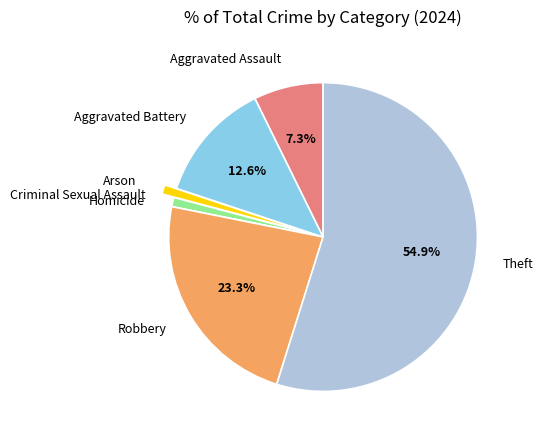

Between Aggravated Battery and Criminal Sexual Assault, which is larger?

Aggravated Battery